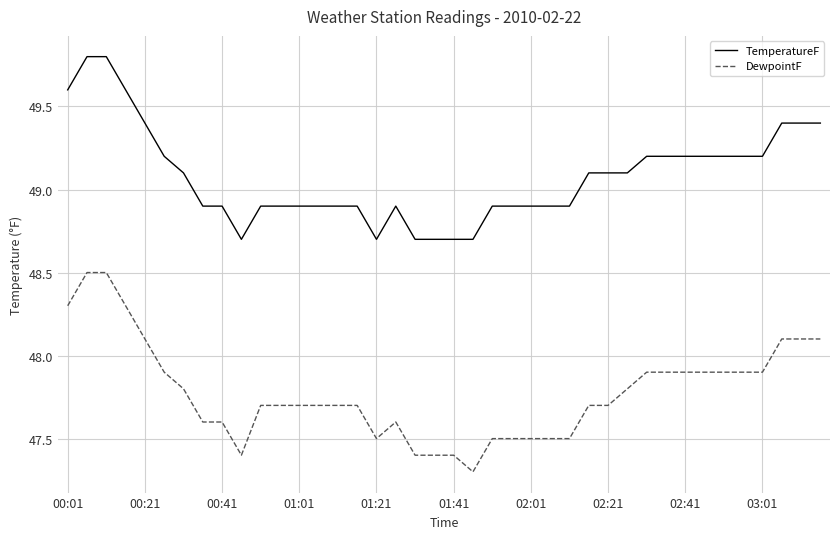

Which series has the largest range (max minus min)?

DewpointF